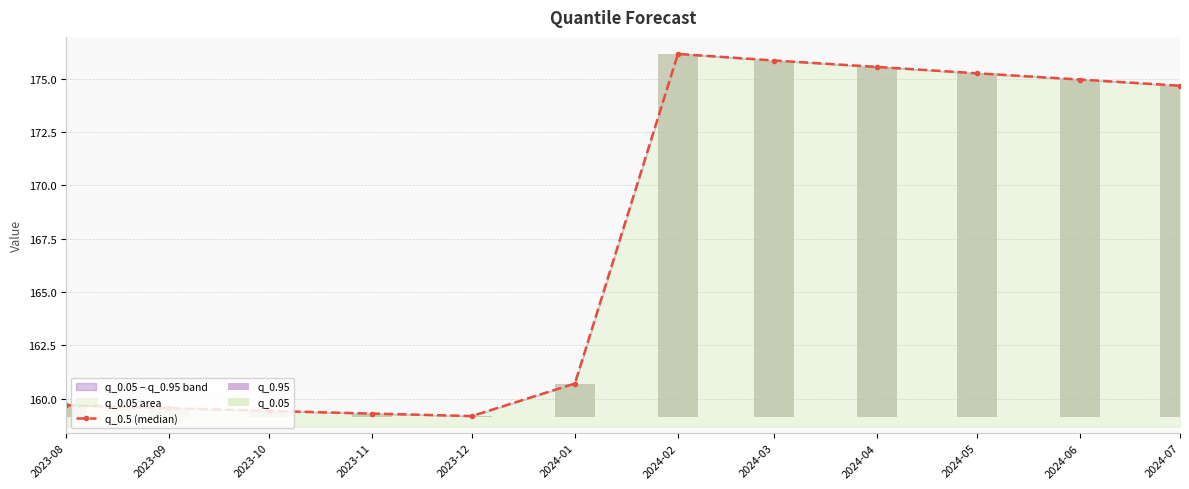

Reading left to right, list all the values displayed in this chart.

q_0.5 (median): 2023-08=159.7	2023-09=159.6	2023-10=159.4	2023-11=159.3	2023-12=159.2	2024-01=160.7	2024-02=176.2	2024-03=175.9	2024-04=175.6	2024-05=175.3	2024-06=175.0	2024-07=174.7
q_0.95: 2023-08=0.6	2023-09=0.4	2023-10=0.3	2023-11=0.2	2023-12=0.1	2024-01=1.6	2024-02=17.0	2024-03=16.7	2024-04=16.4	2024-05=16.1	2024-06=15.8	2024-07=15.5
q_0.05: 2023-08=0.6	2023-09=0.4	2023-10=0.3	2023-11=0.2	2023-12=0.1	2024-01=1.6	2024-02=17.0	2024-03=16.7	2024-04=16.4	2024-05=16.1	2024-06=15.8	2024-07=15.5